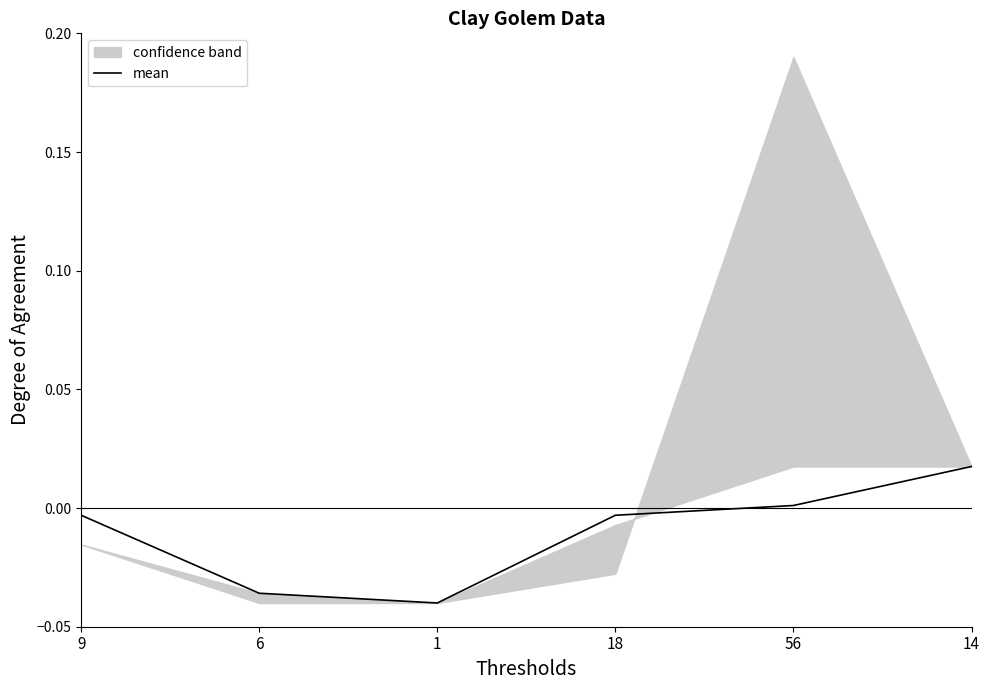

How many categories are shown in the chart?

6